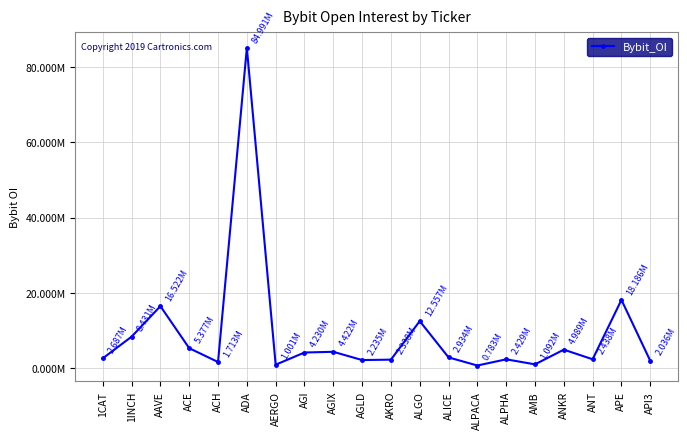

Is this an area chart (filled region under the line)?

No